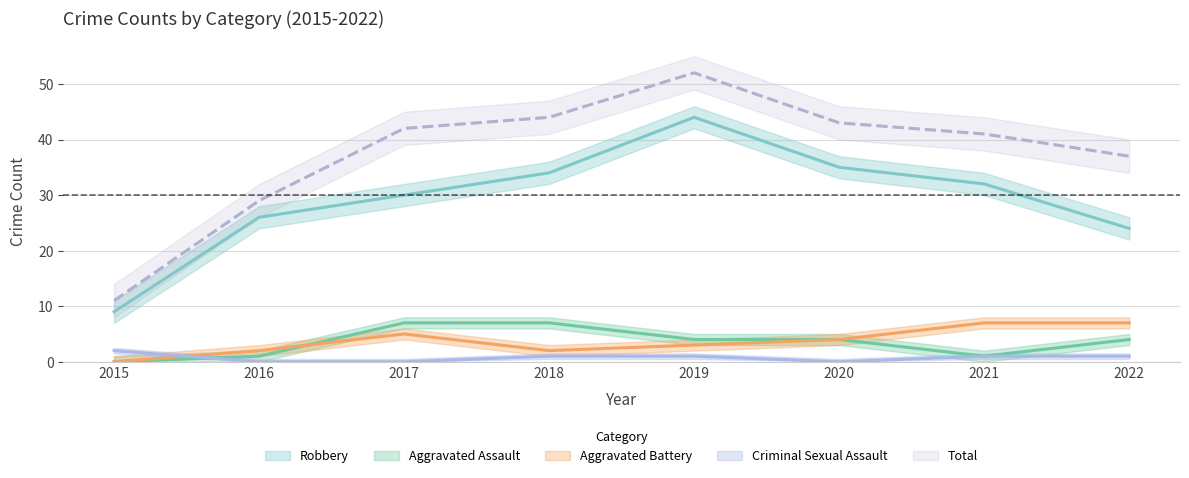

What is the average value of the Robbery series?

29